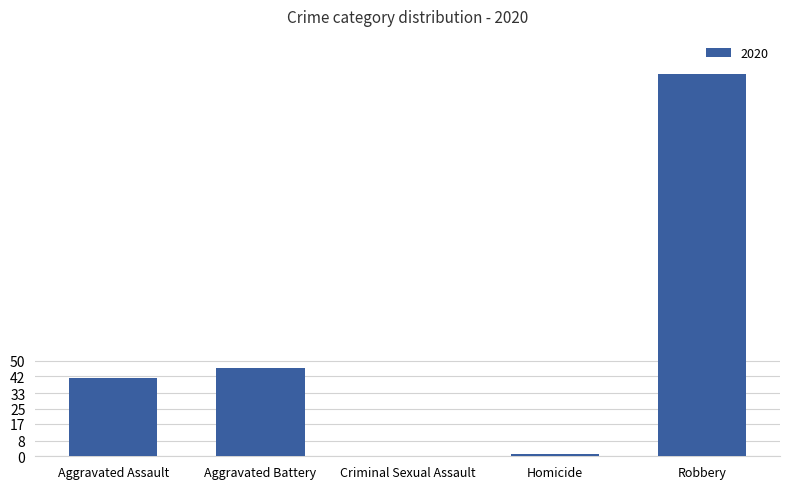

What is the sum of all values?

288